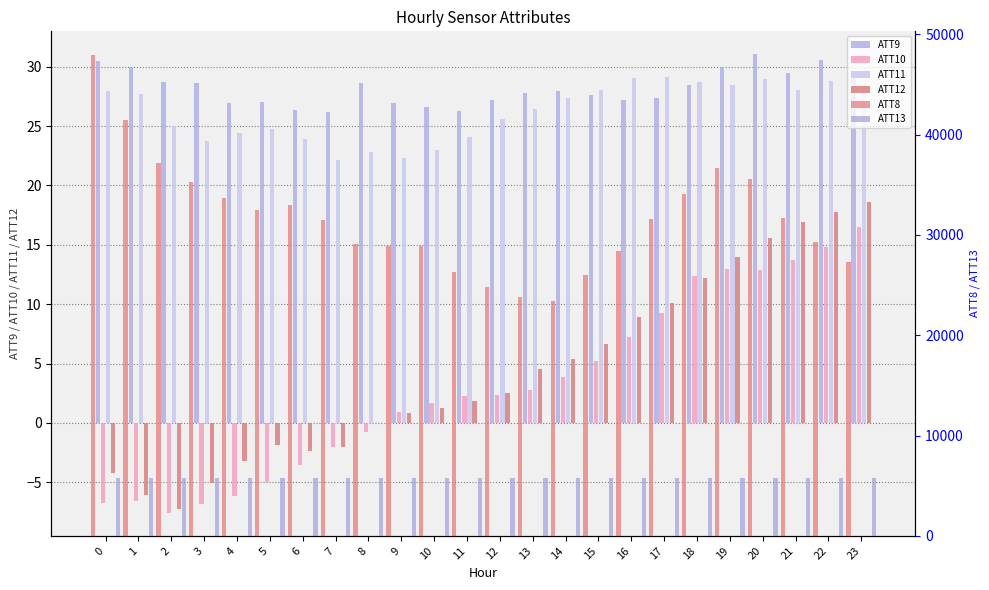

Which series has the largest total across all categories?

ATT8